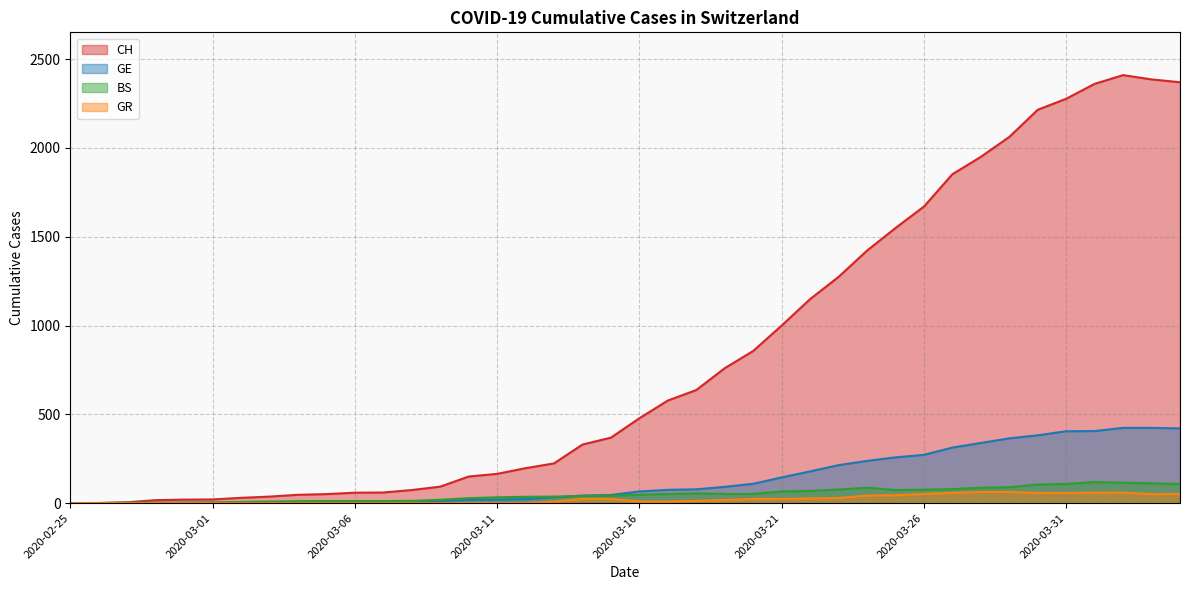

How many lines are shown in the chart?

4